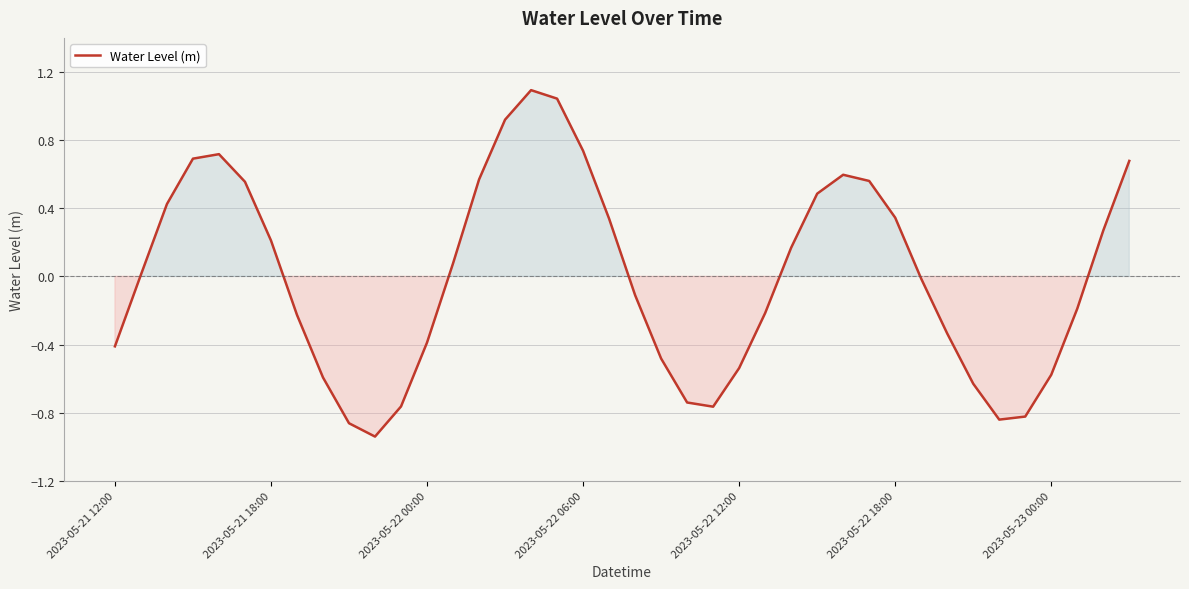

What is the greatest value displayed?

1.1